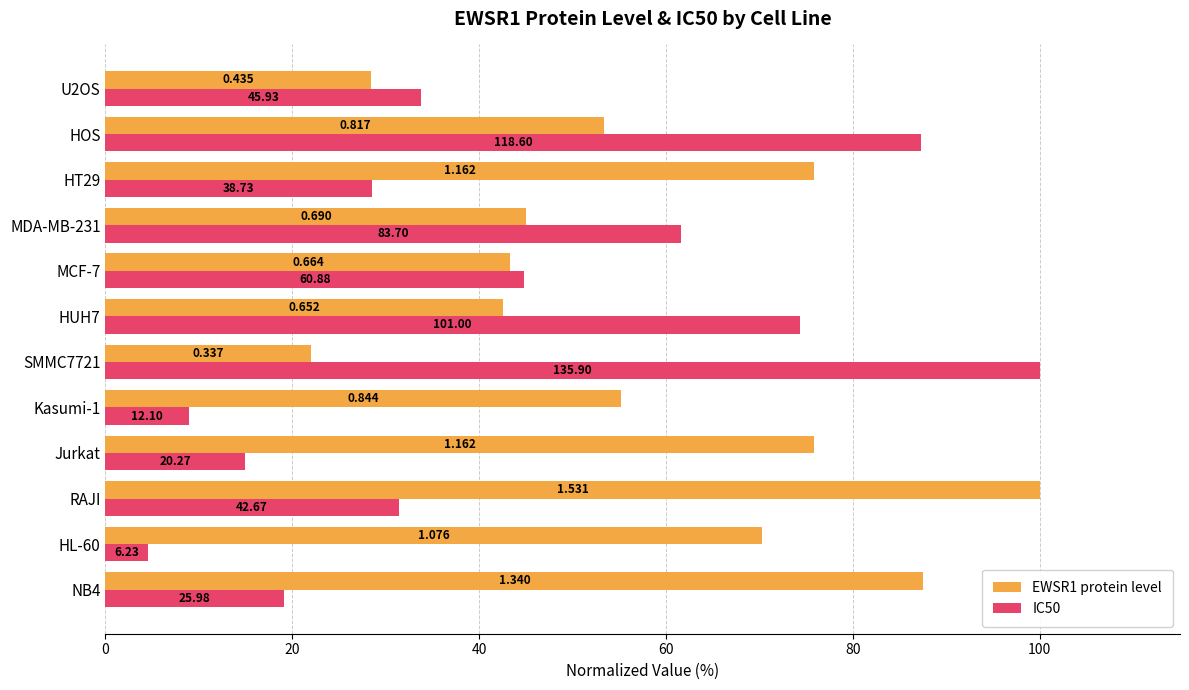

What is the lowest value of the EWSR1 protein level series?

22.0